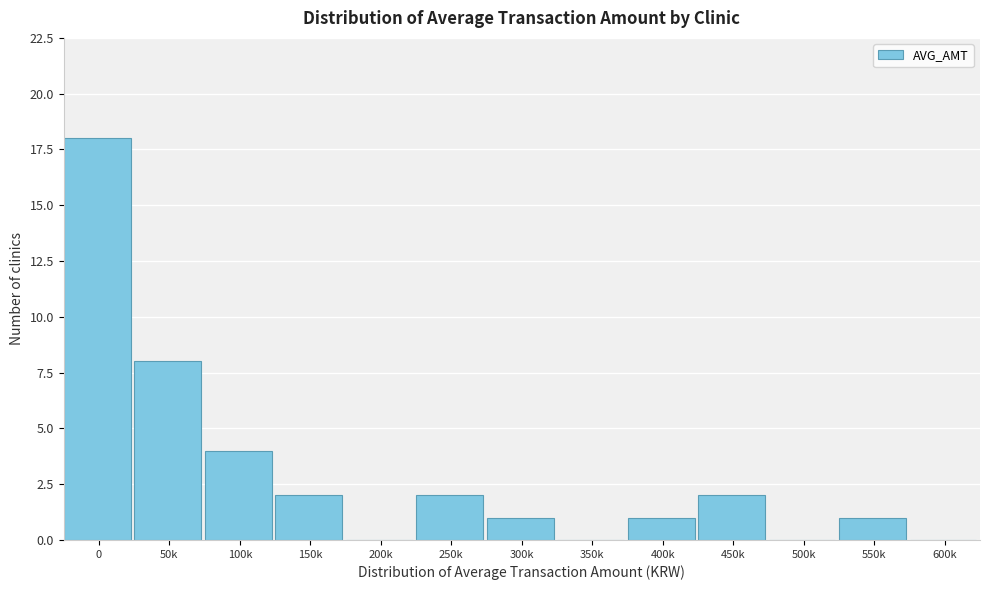

Reading right to left, transcribe all the data shown in this chart.

600k=0	550k=1	500k=0	450k=2	400k=1	350k=0	300k=1	250k=2	200k=0	150k=2	100k=4	50k=8	0=18